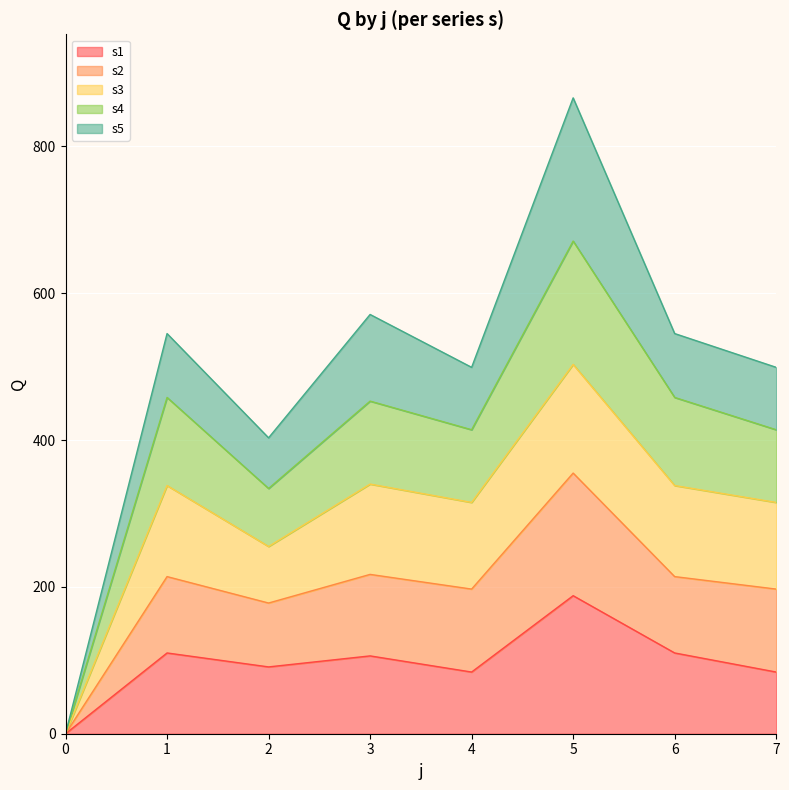

Is it true that s1 equals 51 at 1?

False